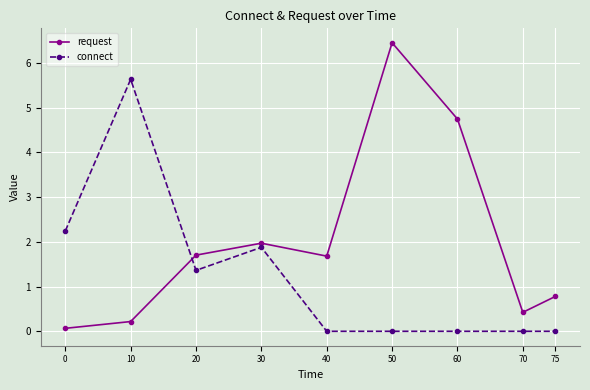

Is this an area chart (filled region under the line)?

No